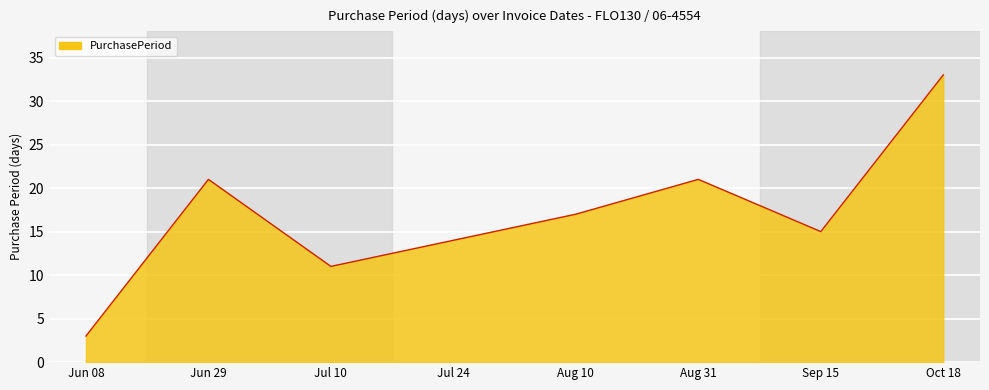

Which category has the highest value across all series?

Oct 18